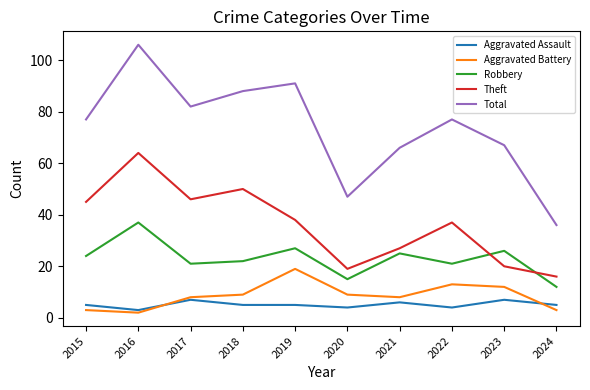

What is the difference between the Aggravated Battery values at 2019 and 2017?

11